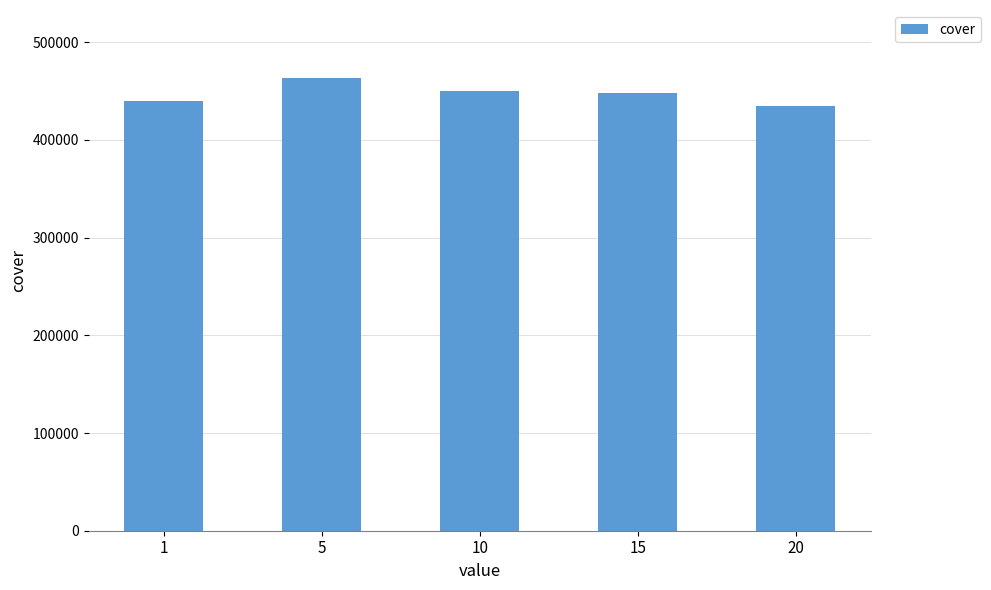

Is it true that the value at 1 is 439515?

True